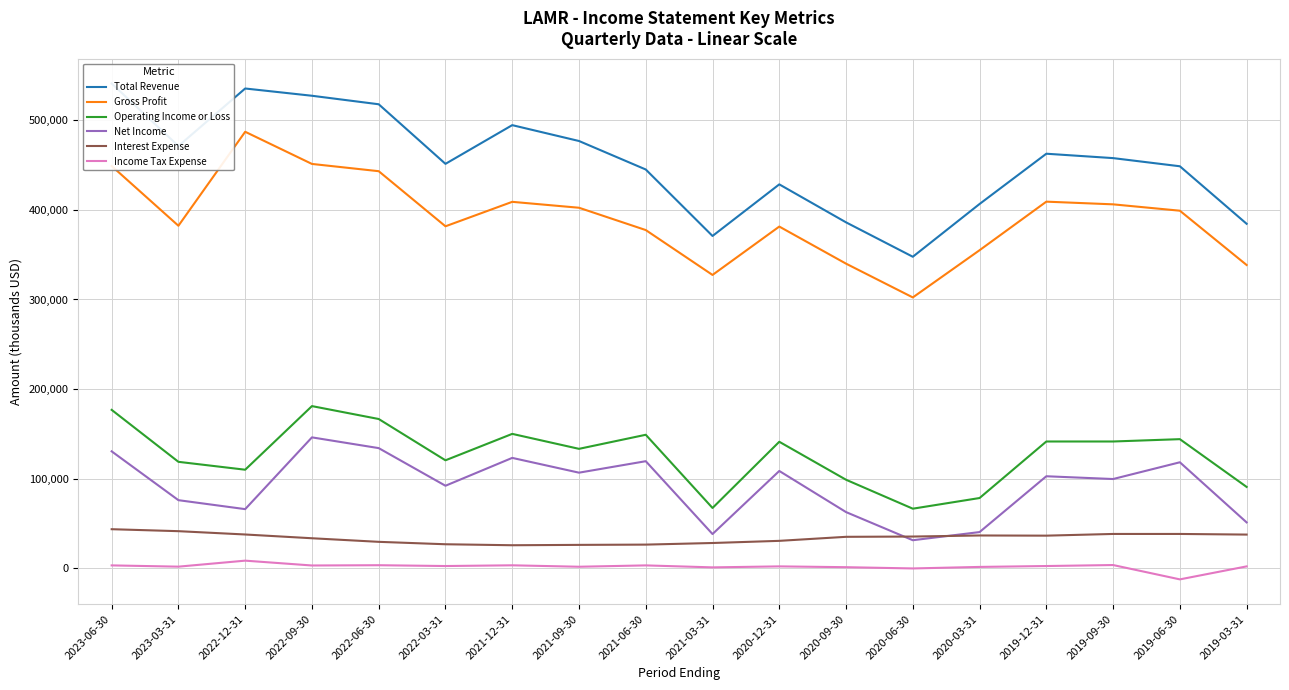

How many series are shown in this chart?

6